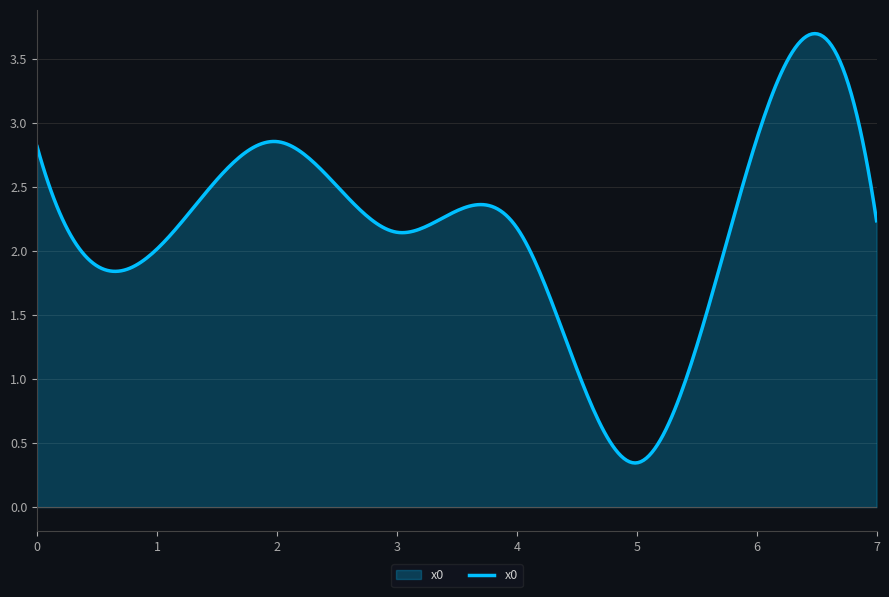

What is the difference between the maximum and minimum values?

3.4